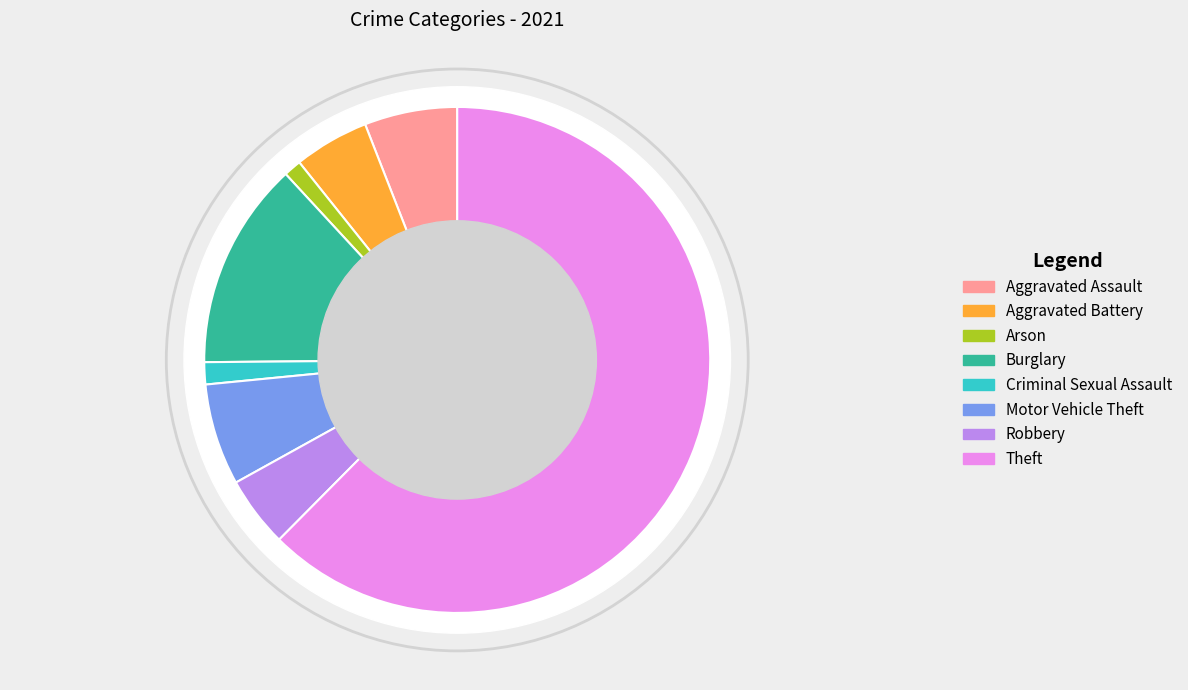

Approximately how many times larger is the value at Criminal Sexual Assault compared to Motor Vehicle Theft?

0.2